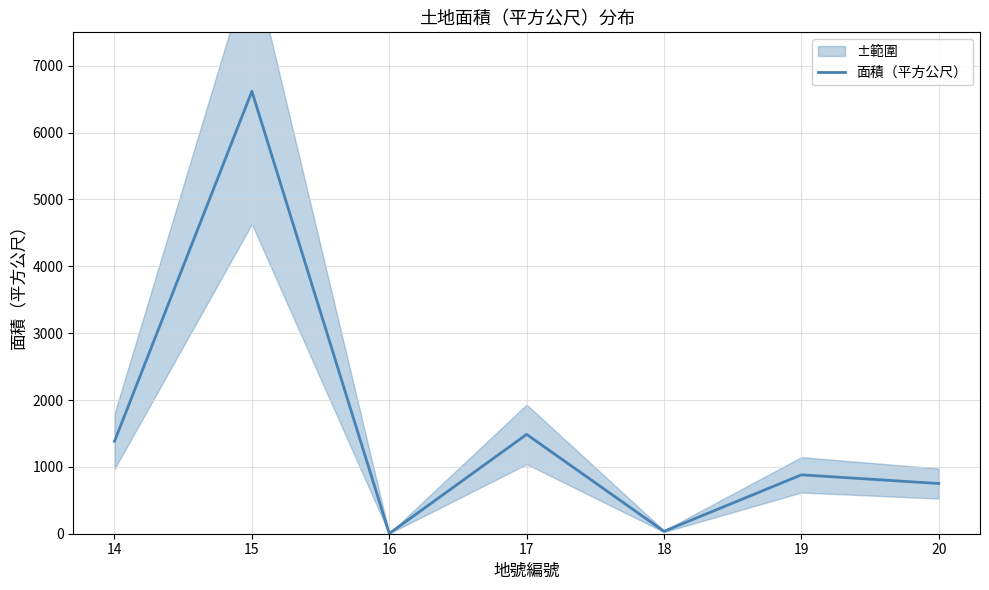

Reading left to right, list all the values displayed in this chart.

14=1382.5	15=6618.0	16=3.0	17=1486.0	18=36.0	19=881.0	20=751.0